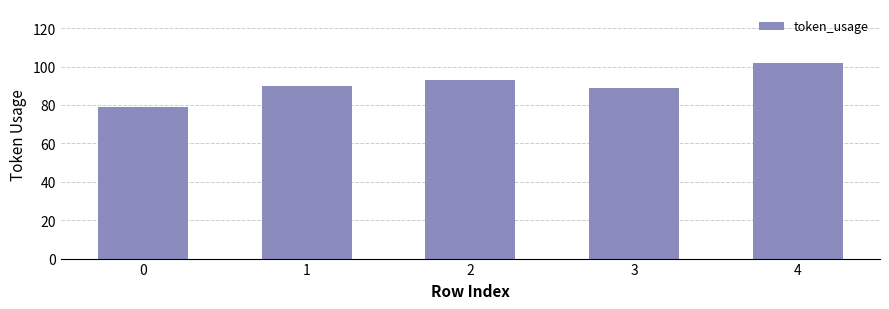

Reading left to right, transcribe all the data shown in this chart.

0=79	1=90	2=93	3=89	4=102